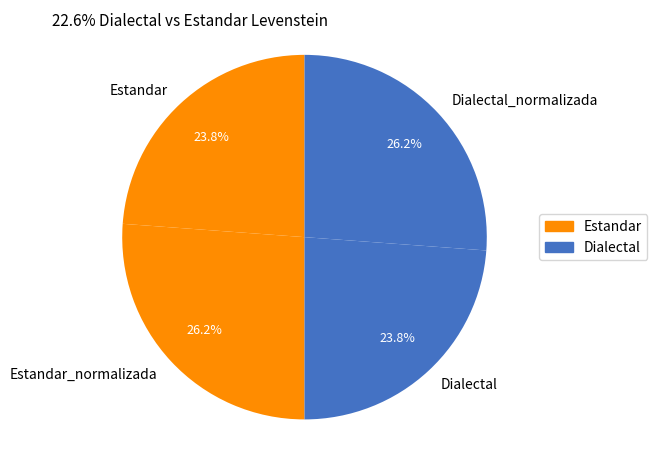

True or false: Dialectal_normalizada accounts for 16% of the total.

False